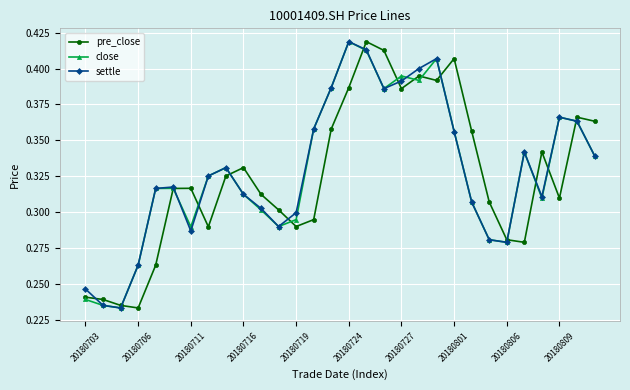

How many pre_close values are between 0 and 1?

30